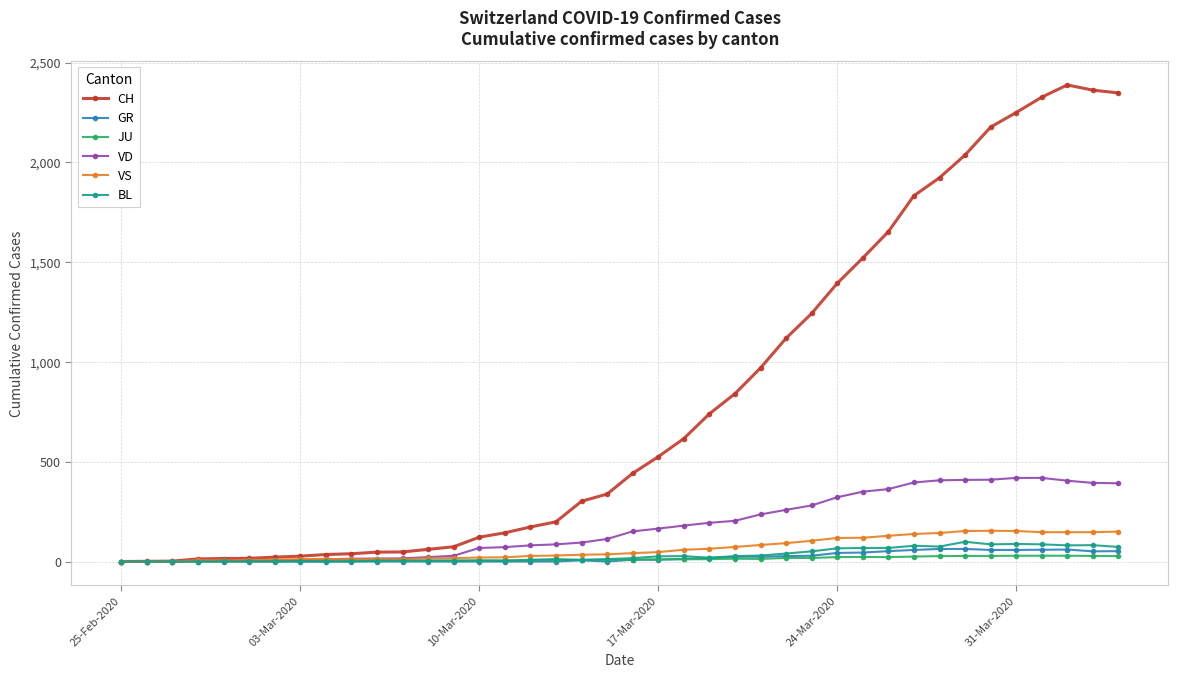

What is the maximum value for GR?

63